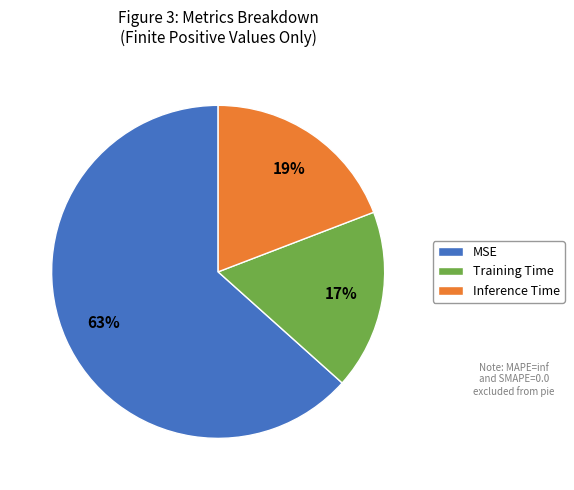

How many segments does this pie chart have?

3